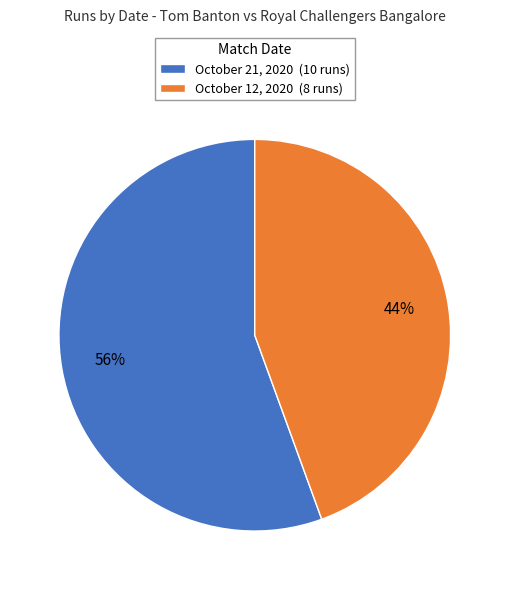

Is it true that October 21, 2020 is 56% of the pie?

True